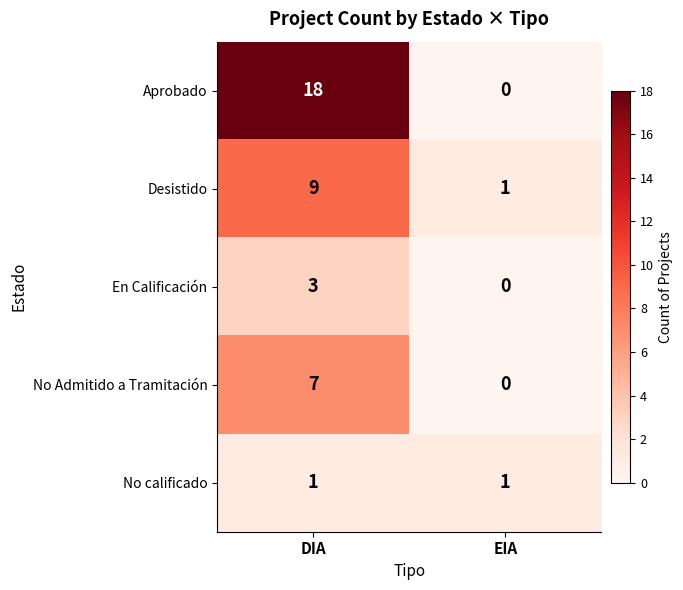

True or false: No Admitido a Tramitación has a value of 7 at DIA.

True